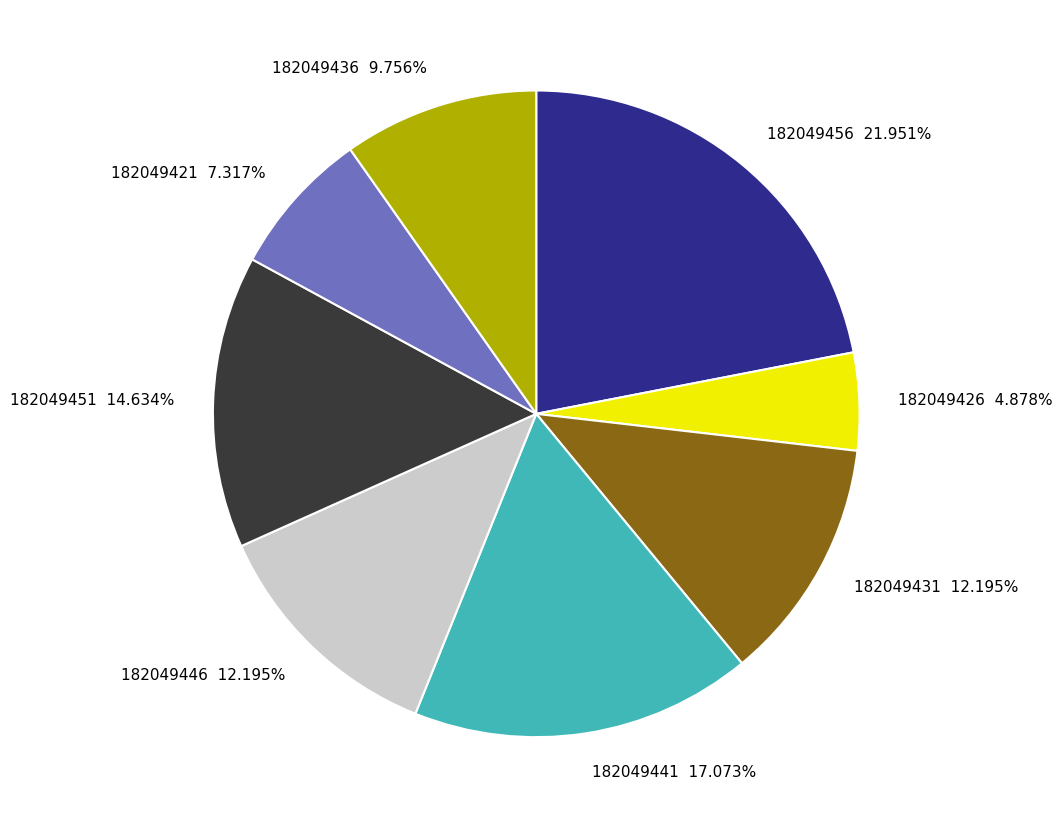

Count the number of slices in the pie.

8